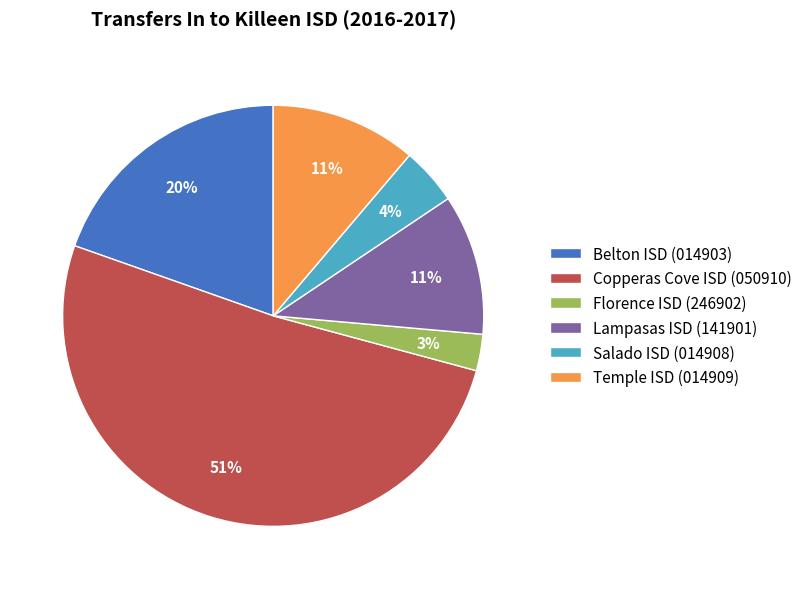

Which has a higher value, Florence ISD (246902) or Copperas Cove ISD (050910)?

Copperas Cove ISD (050910)